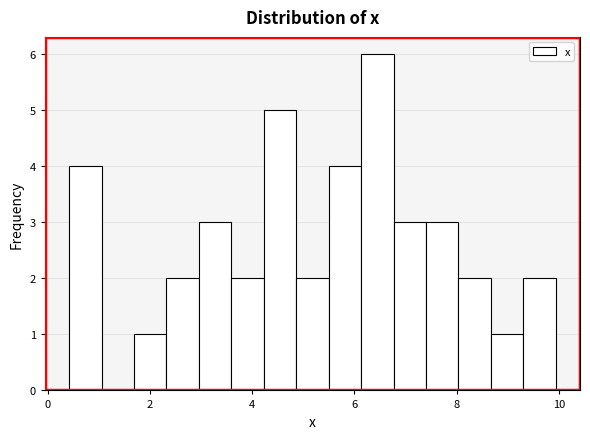

Read against the x-axis, roughly where is the centre of the tallest bar?

6.4